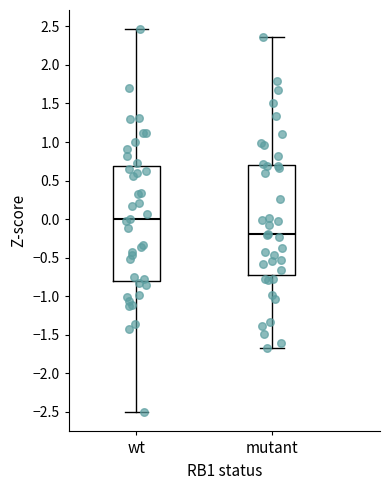

Reading left to right, read every box against the y-axis: the position of its median line, the range the box covers, and the ends of its whiskers. The values are not printed on the chart, so give them approximately, as read against the axis.

wt: median 0.00, box -0.80 to 0.70, whiskers -2.50 to 2.45
mutant: median -0.20, box -0.70 to 0.70, whiskers -1.65 to 2.35